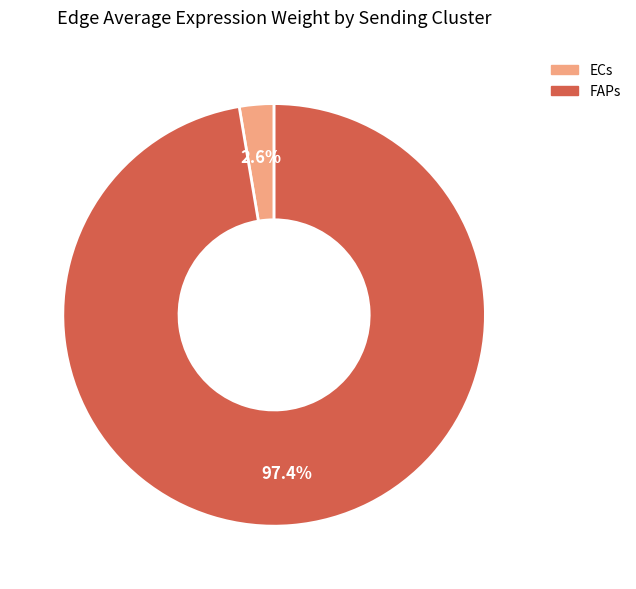

Which has a higher value, FAPs or ECs?

FAPs